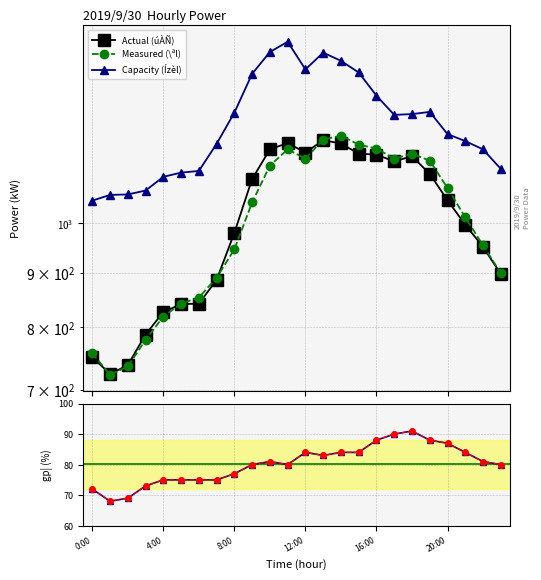

What position from the right is 9?

15